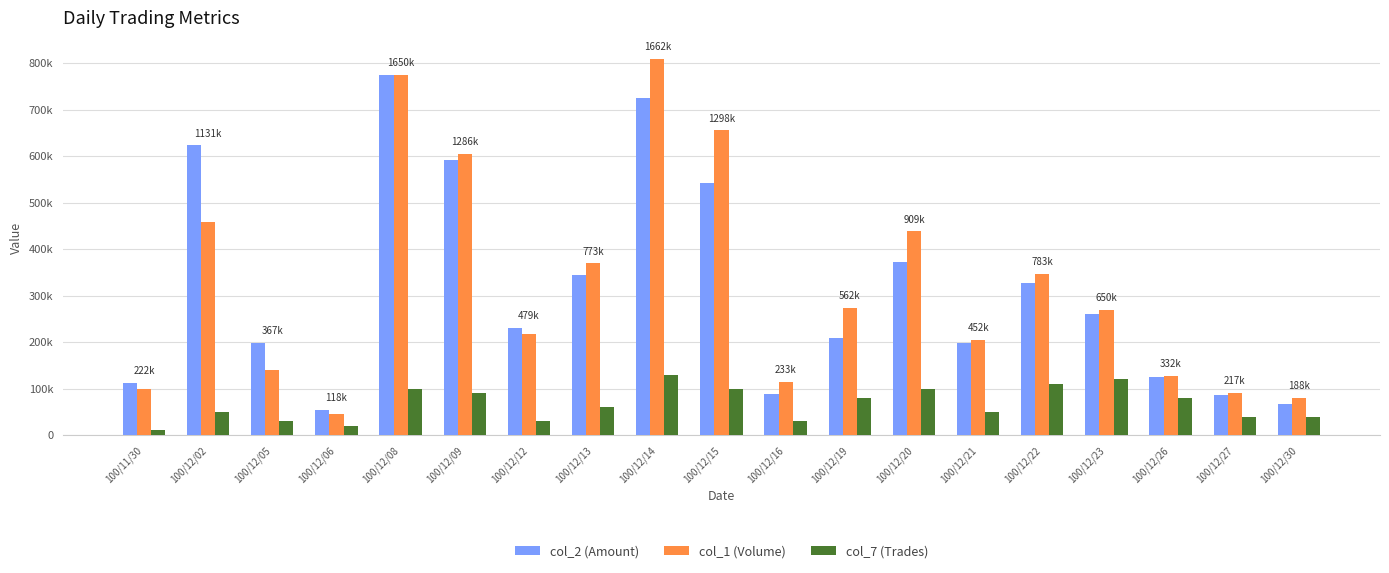

What are all the series names shown in the legend?

col_2 (Amount), col_1 (Volume), col_7 (Trades)